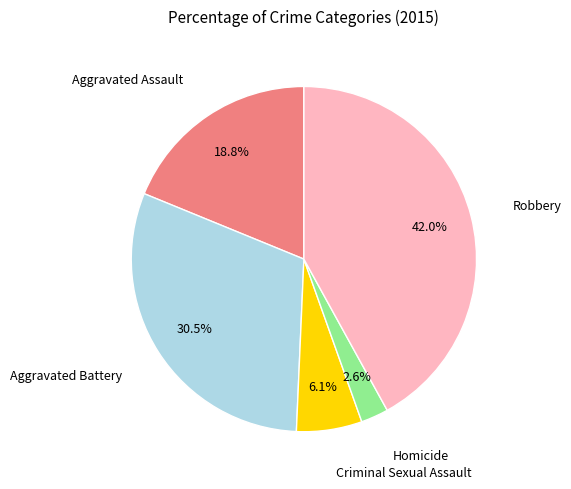

Is there a majority slice in this chart?

No